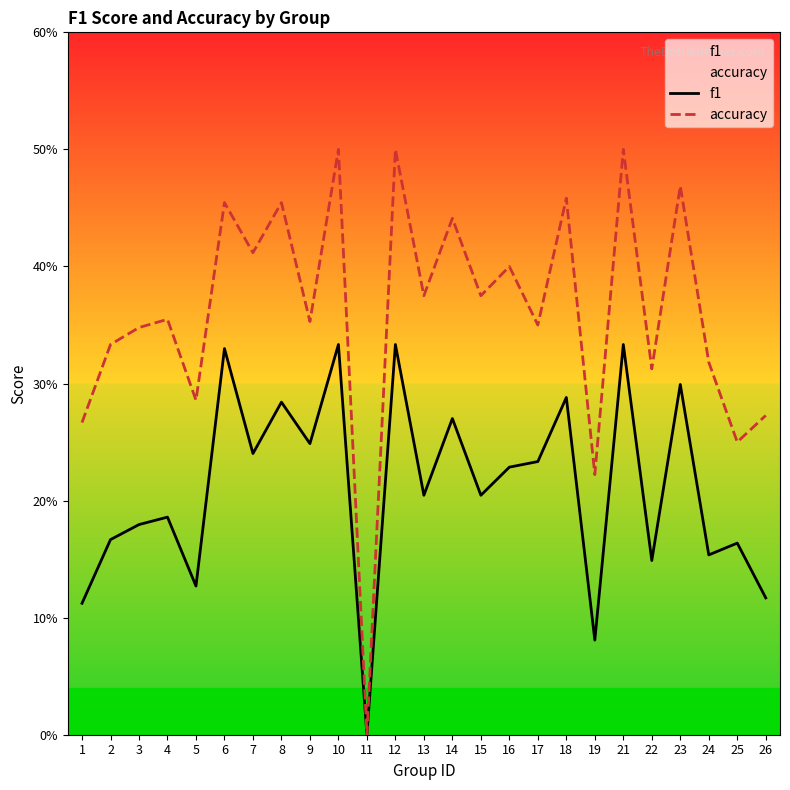

What is the average value of the f1 series?

0.2